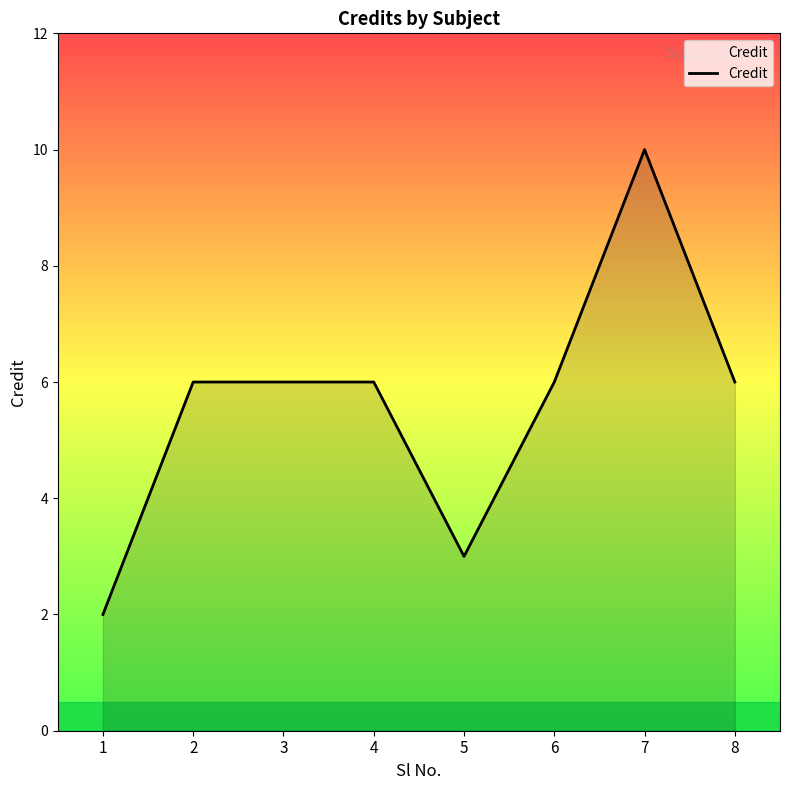

What is the change in value from 5 to 8?

+3